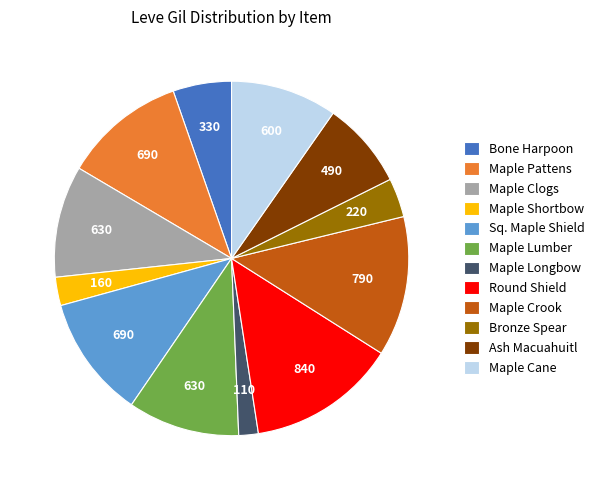

Combined, do Maple Lumber and Maple Shortbow account for over 50%?

No